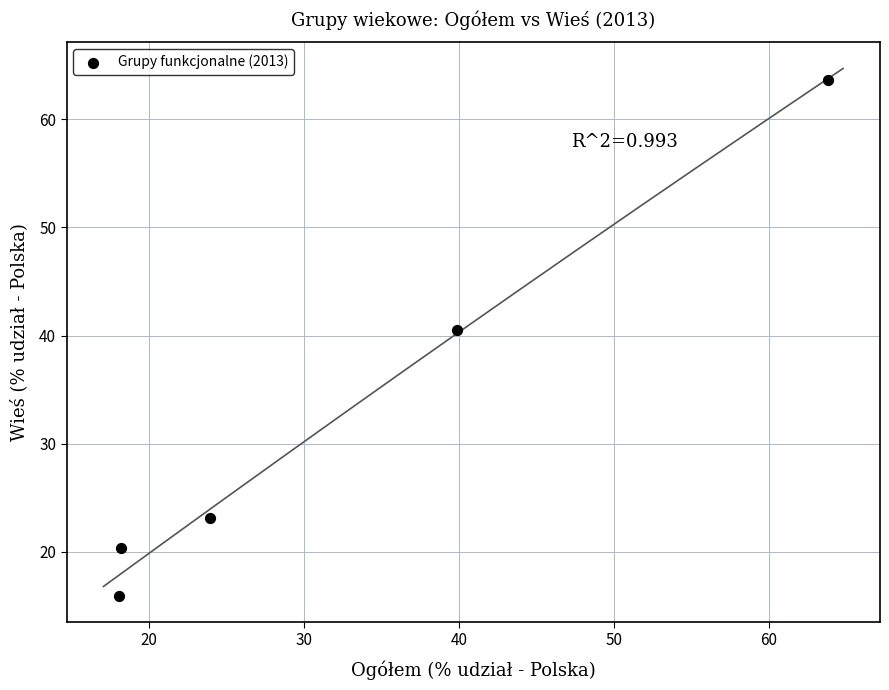

What is the average Y value?

32.7